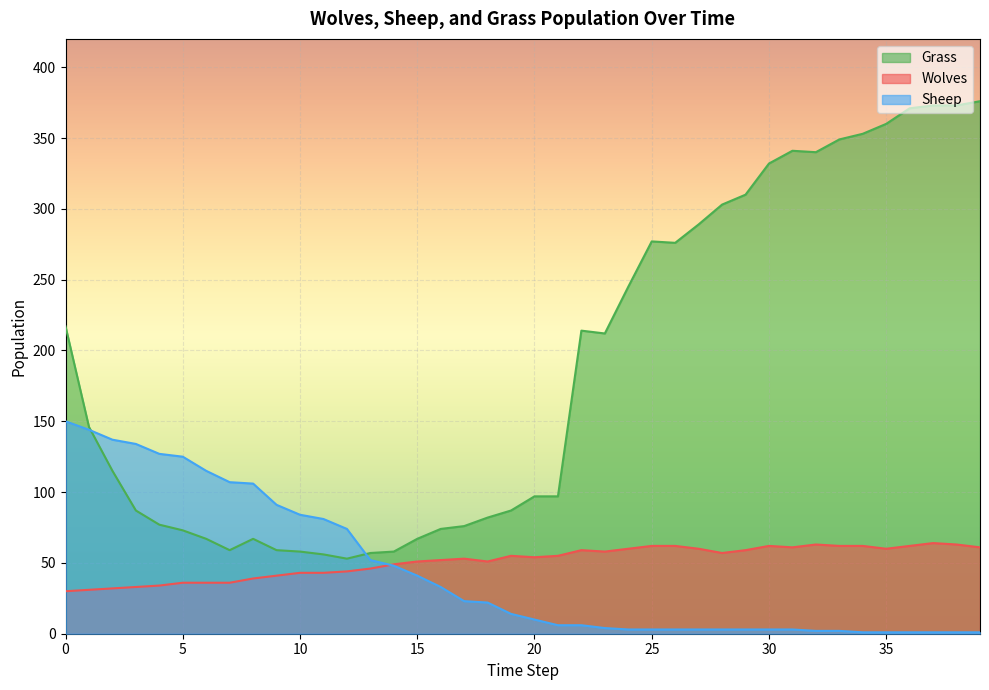

What is the total value across all series at 0?

397